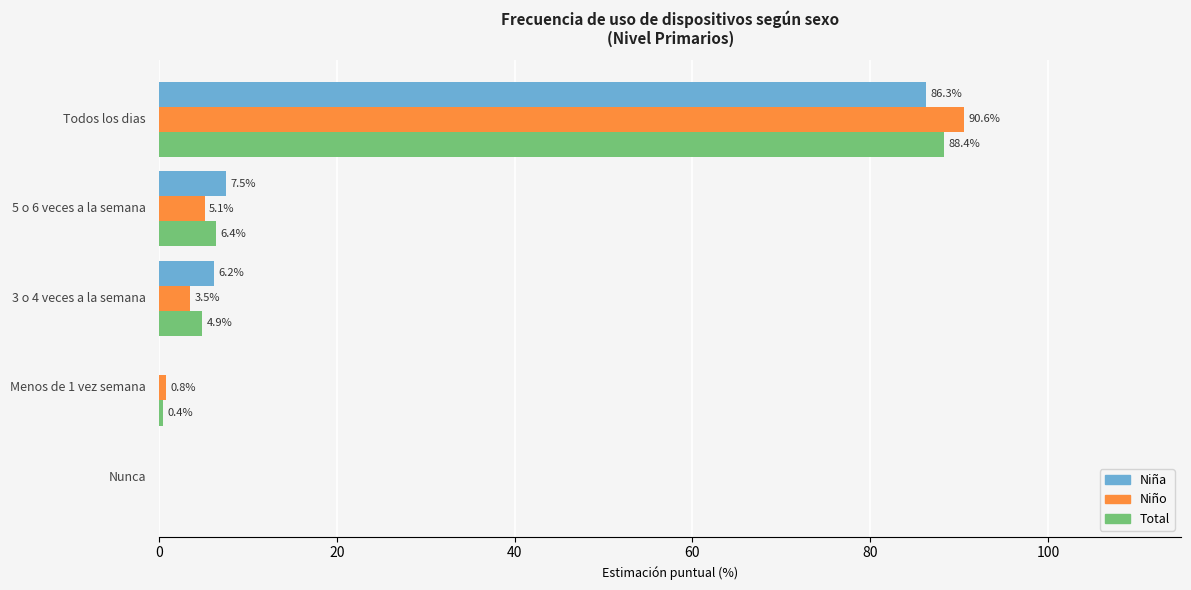

What is the maximum value for Niño?

90.6